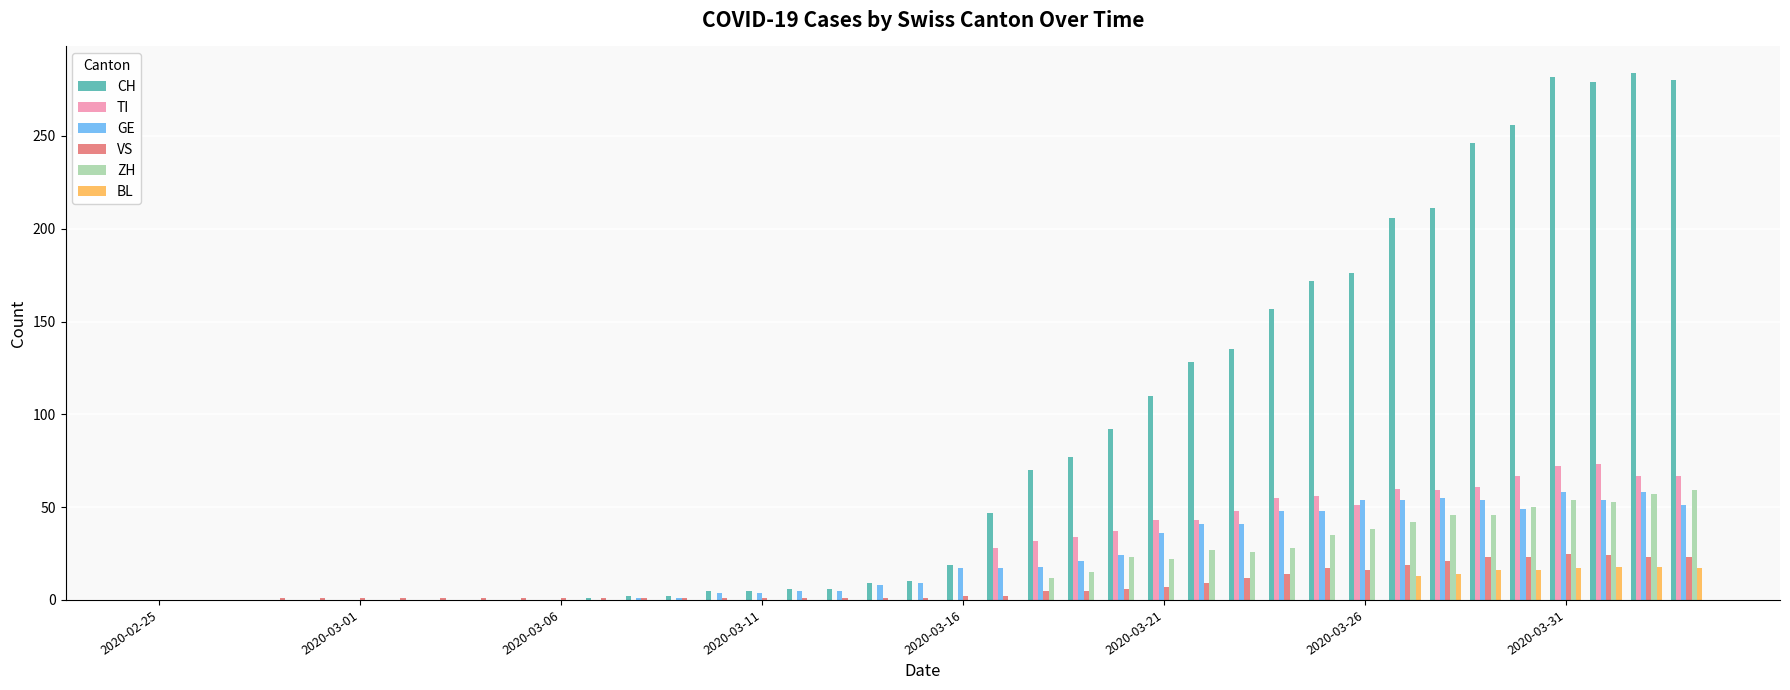

Which series has the largest total across all categories?

CH